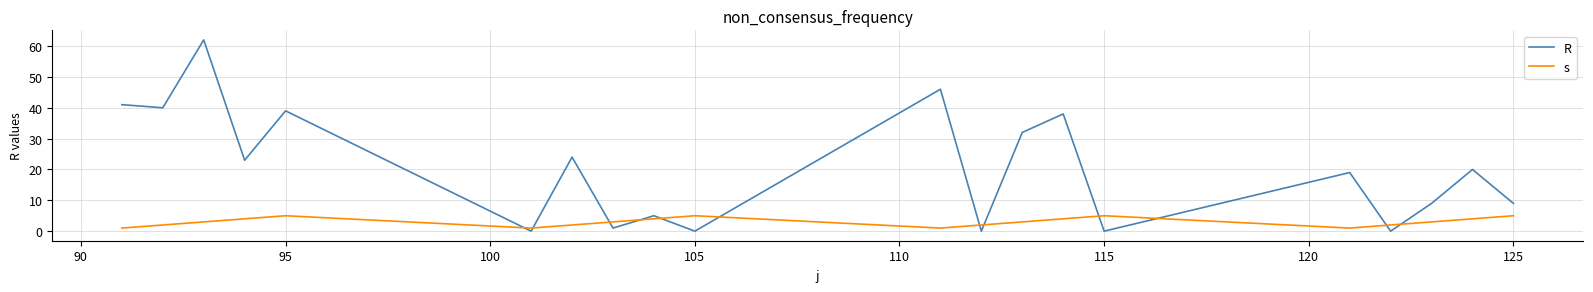

Which series ends up on top after the final intersection of R and s?

R